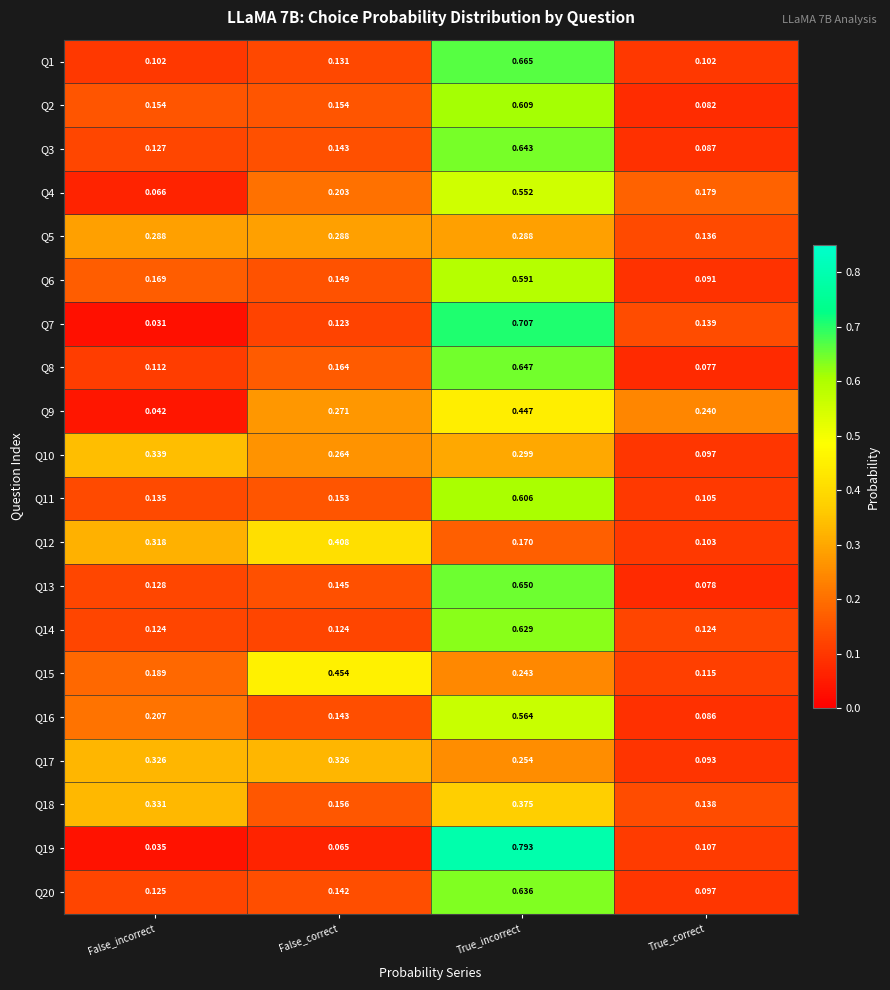

Rank the categories by Q11 value from lowest to highest.

True_correct, False_incorrect, False_correct, True_incorrect